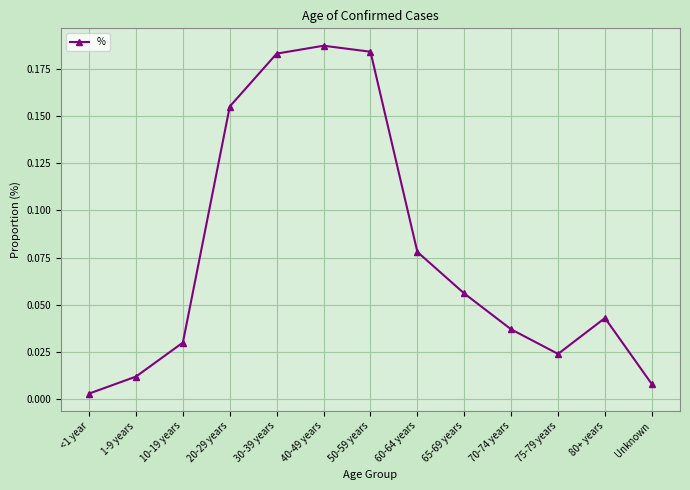

Which has a higher value, 40-49 years or 75-79 years?

40-49 years